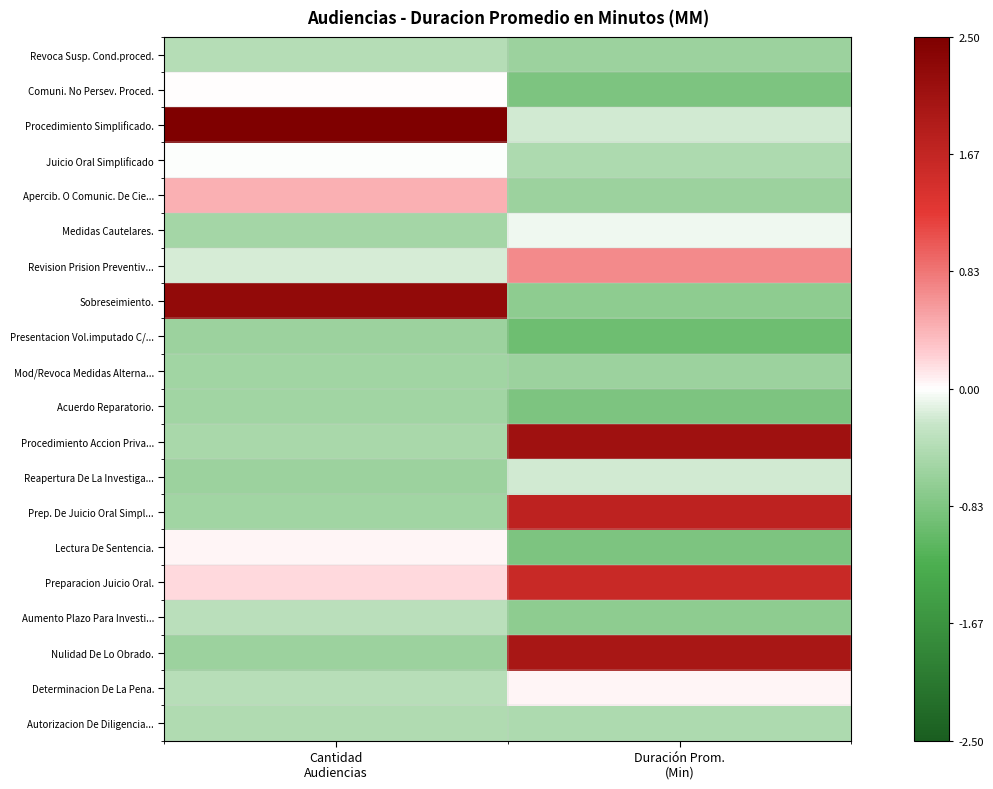

Reading left to right, extract all data points from this chart.

Revoca Susp. Cond.proced.: Cantidad
Audiencias=-0.4	Duración Prom.
(Min)=-0.6
Comuni. No Persev. Proced.: Cantidad
Audiencias=0.0	Duración Prom.
(Min)=-0.8
Procedimiento Simplificado.: Cantidad
Audiencias=3.4	Duración Prom.
(Min)=-0.2
Juicio Oral Simplificado: Cantidad
Audiencias=-0.0	Duración Prom.
(Min)=-0.5
Apercib. O Comunic. De Cie...: Cantidad
Audiencias=0.4	Duración Prom.
(Min)=-0.6
Medidas Cautelares.: Cantidad
Audiencias=-0.5	Duración Prom.
(Min)=-0.1
Revision Prision Preventiv...: Cantidad
Audiencias=-0.2	Duración Prom.
(Min)=0.7
Sobreseimiento.: Cantidad
Audiencias=2.3	Duración Prom.
(Min)=-0.7
Presentacion Vol.imputado C/...: Cantidad
Audiencias=-0.6	Duración Prom.
(Min)=-1.0
Mod/Revoca Medidas Alterna...: Cantidad
Audiencias=-0.6	Duración Prom.
(Min)=-0.6
Acuerdo Reparatorio.: Cantidad
Audiencias=-0.6	Duración Prom.
(Min)=-0.8
Procedimiento Accion Priva...: Cantidad
Audiencias=-0.5	Duración Prom.
(Min)=2.1
Reapertura De La Investiga...: Cantidad
Audiencias=-0.6	Duración Prom.
(Min)=-0.2
Prep. De Juicio Oral Simpl...: Cantidad
Audiencias=-0.6	Duración Prom.
(Min)=1.7
Lectura De Sentencia.: Cantidad
Audiencias=0.1	Duración Prom.
(Min)=-0.8
Preparacion Juicio Oral.: Cantidad
Audiencias=0.2	Duración Prom.
(Min)=1.6
Aumento Plazo Para Investi...: Cantidad
Audiencias=-0.4	Duración Prom.
(Min)=-0.7
Nulidad De Lo Obrado.: Cantidad
Audiencias=-0.6	Duración Prom.
(Min)=2.0
Determinacion De La Pena.: Cantidad
Audiencias=-0.4	Duración Prom.
(Min)=0.1
Autorizacion De Diligencia...: Cantidad
Audiencias=-0.4	Duración Prom.
(Min)=-0.5